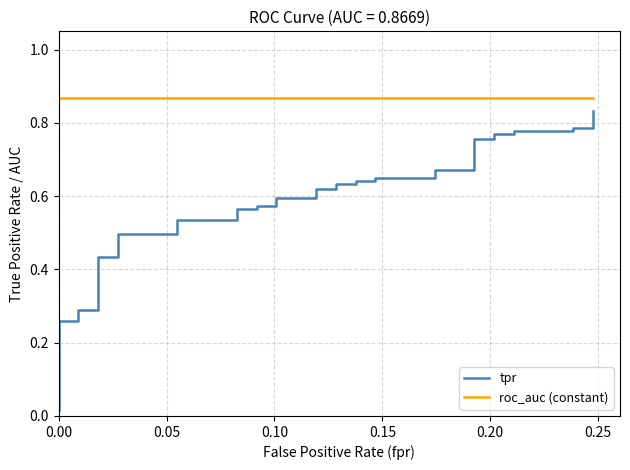

Which series has the widest spread of values?

tpr